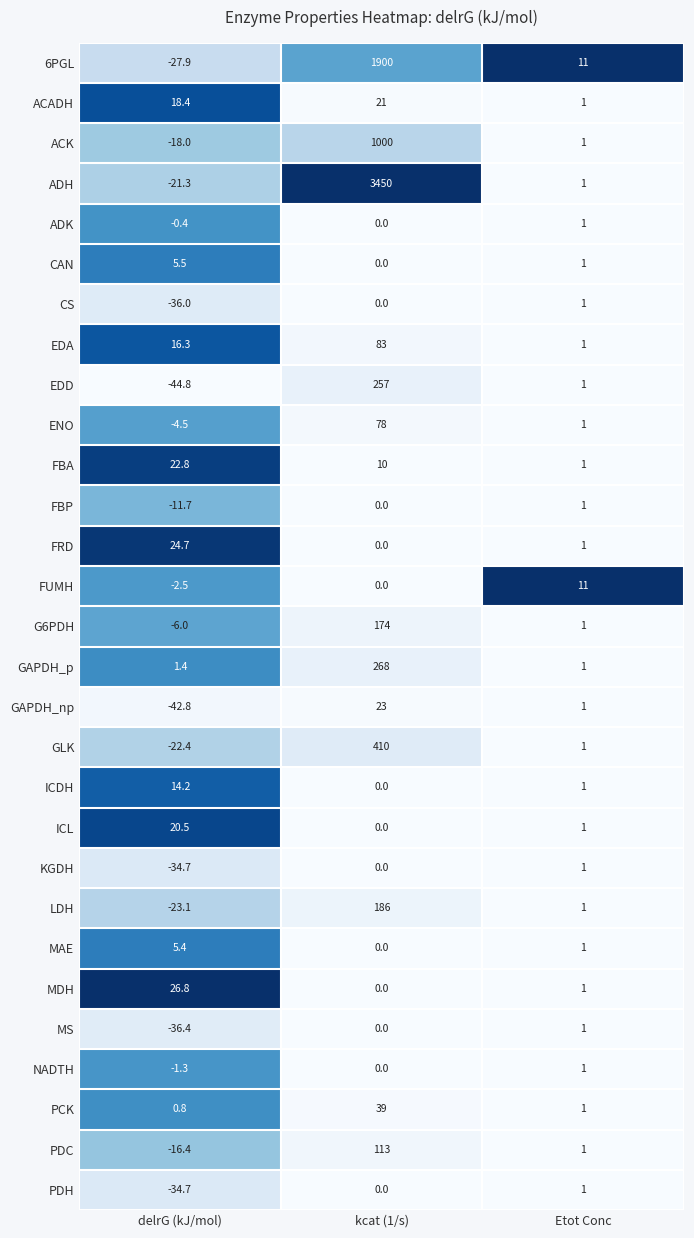

What is the average value of the EDA series?

33.4